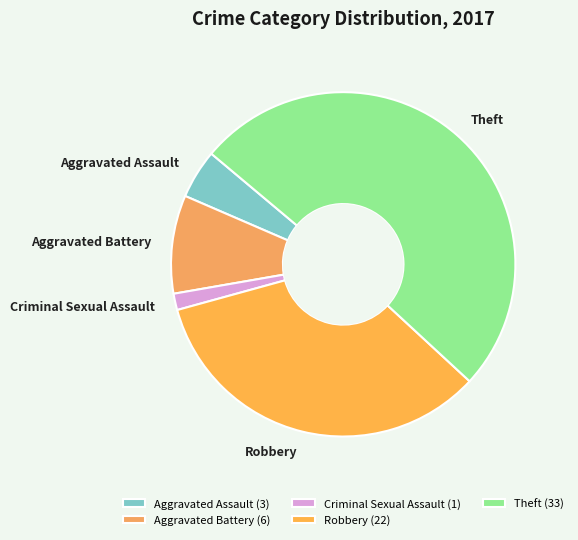

Combined, do Theft and Criminal Sexual Assault account for over 50%?

Yes